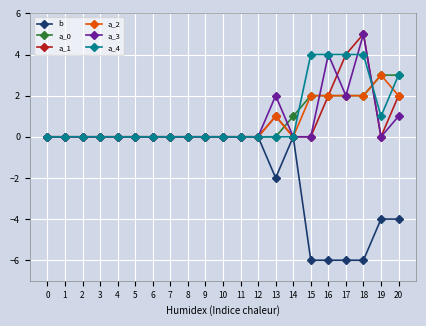

Which series has the largest range (max minus min)?

b